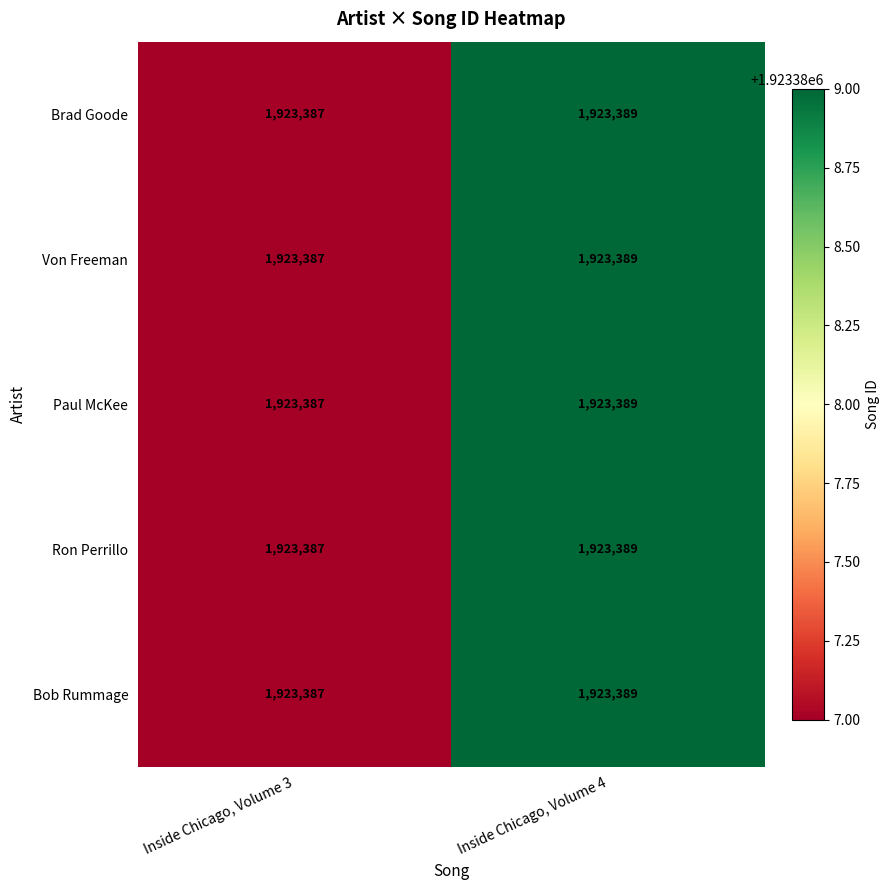

At which label is Paul McKee closest to 1923388?

Inside Chicago, Volume 3